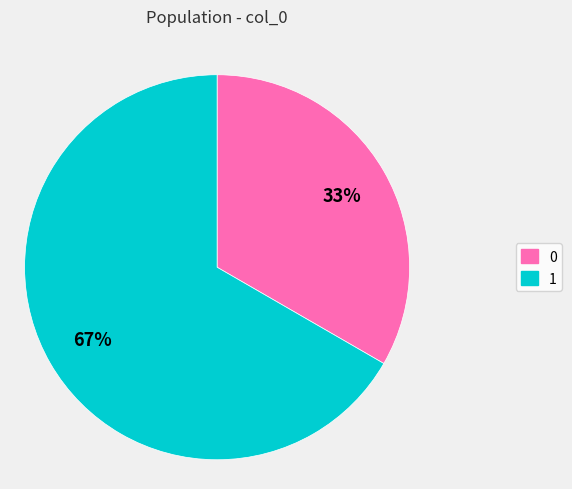

To the nearest percent, what portion does 1 represent?

67%